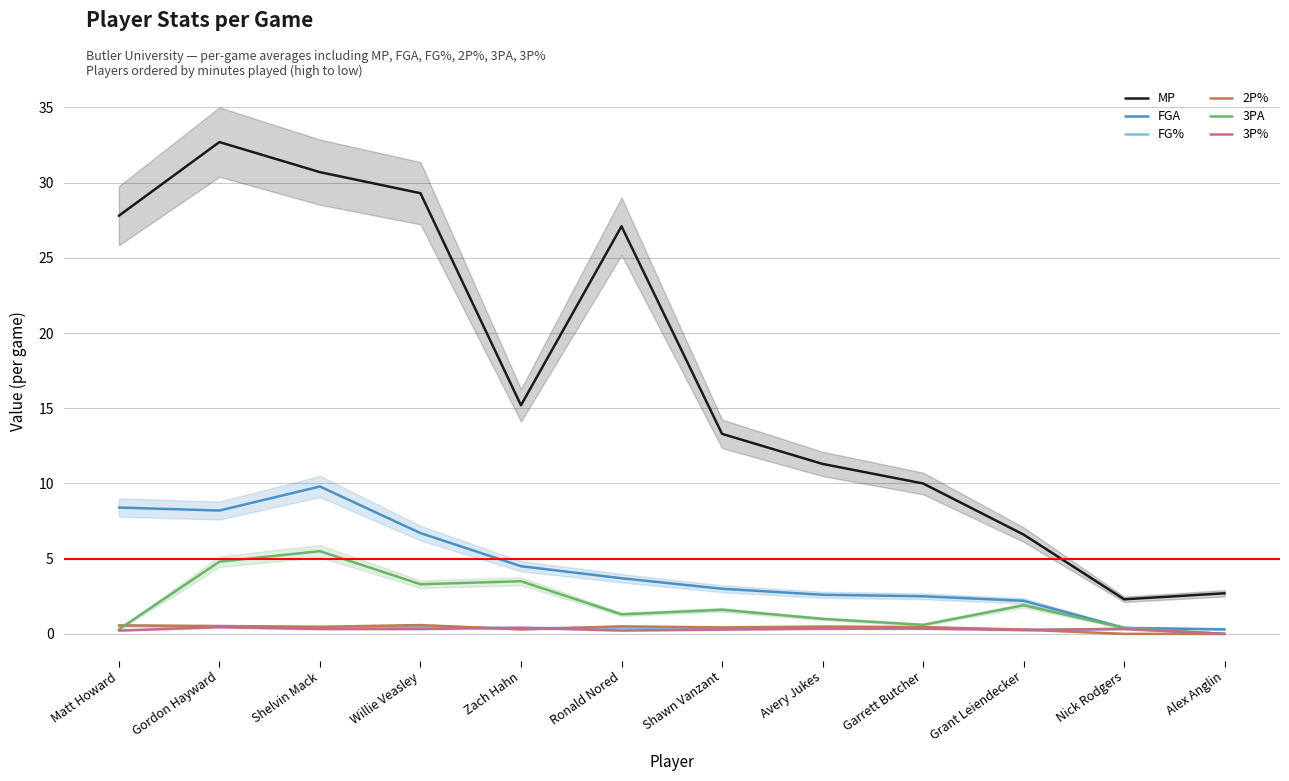

What is the sum of the 3P% values at Gordon Hayward and Nick Rodgers?

0.8